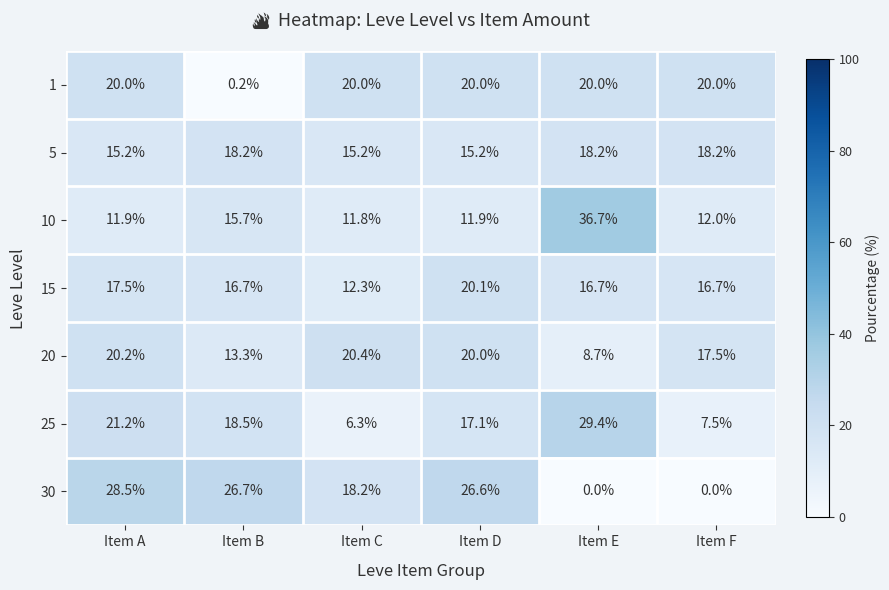

What is the spread (max minus min) of values at Item C?

14.1